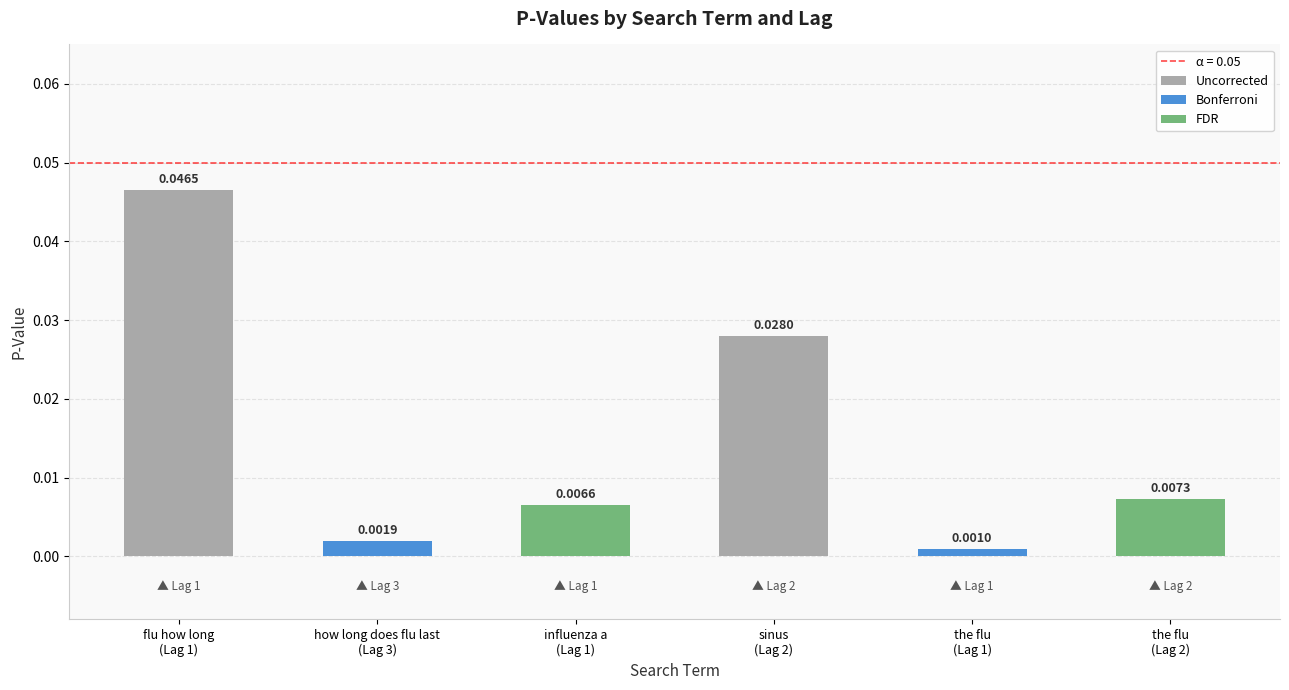

Between the flu
(Lag 2) and influenza a
(Lag 1), which is larger?

the flu
(Lag 2)